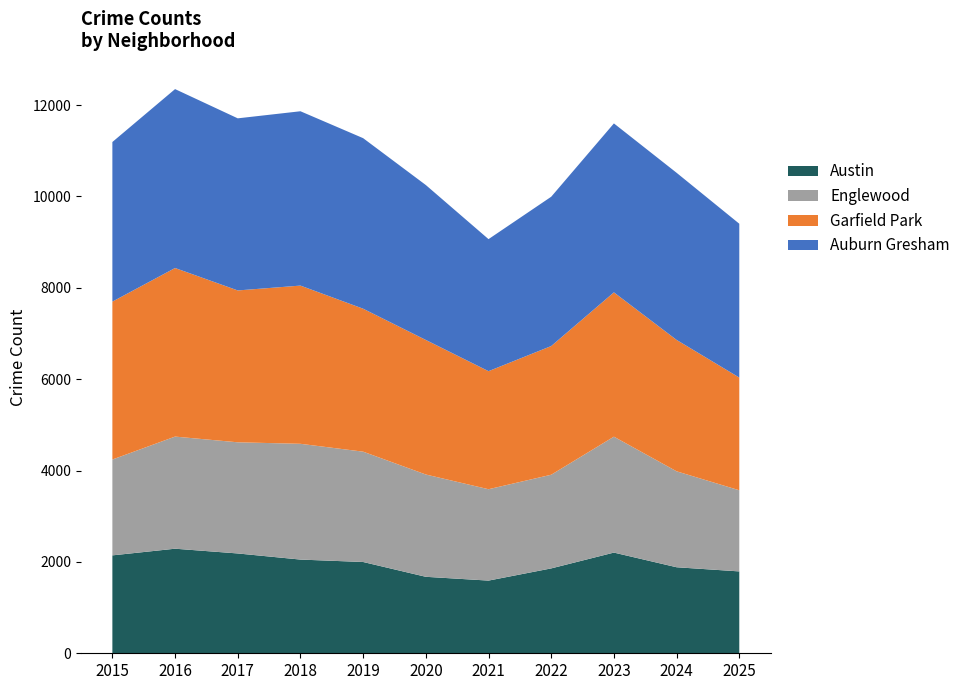

The value of Auburn Gresham at 2024 is 3009. True or false?

False